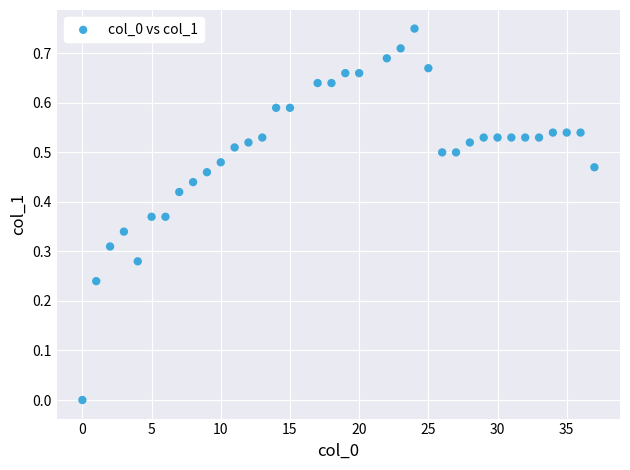

What is the range of X values (max minus min)?

37.0